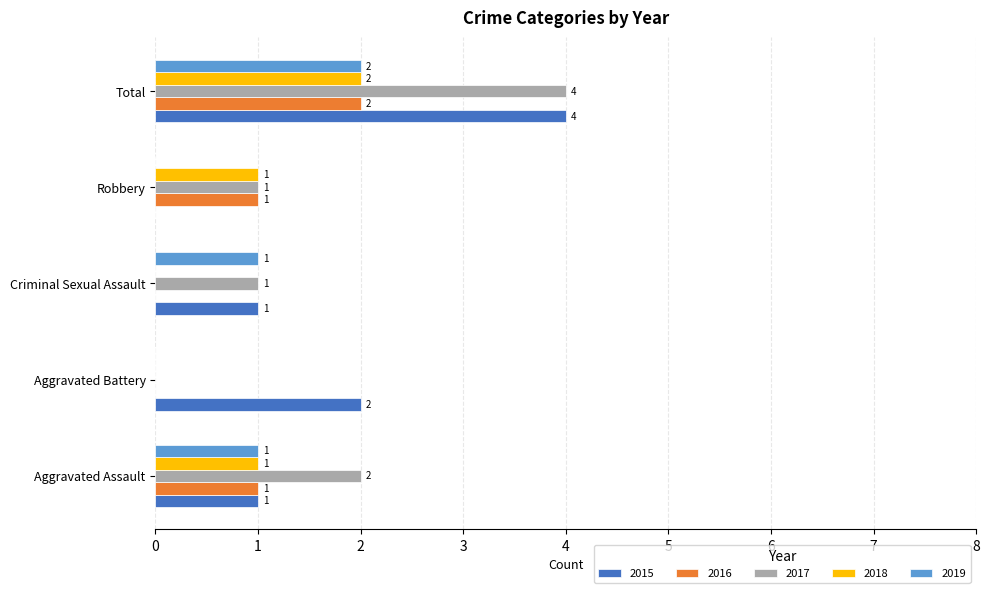

What is the difference between the 2016 values at Total and Robbery?

1